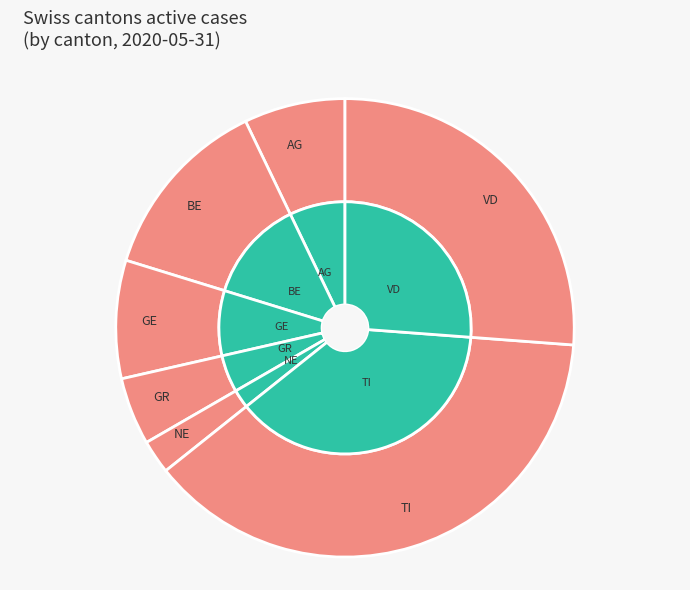

What is the smallest slice in the pie chart?

NE